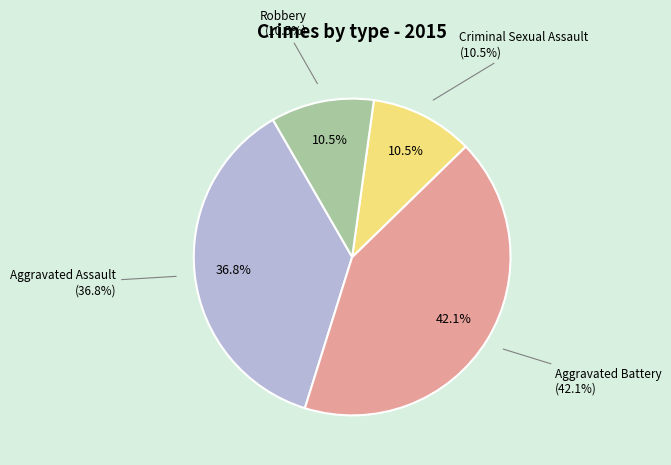

Is there any slice that represents more than half of the pie?

No